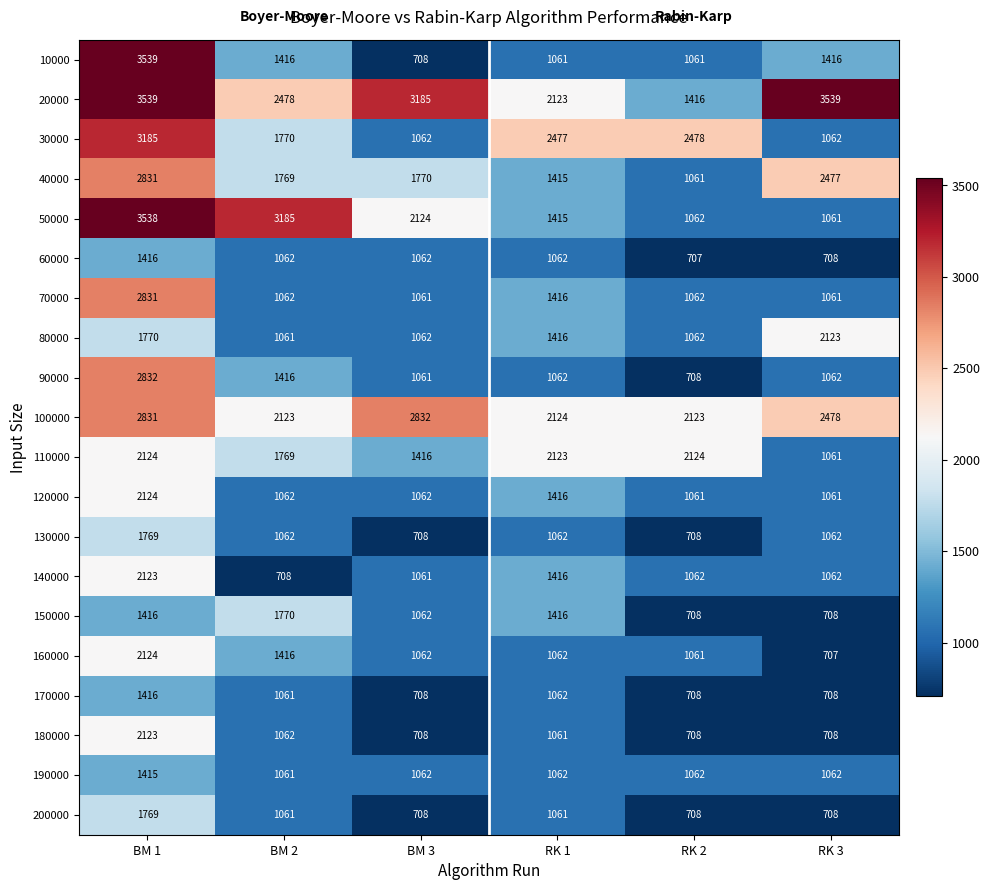

What is the sum of all 80000 values?

8494